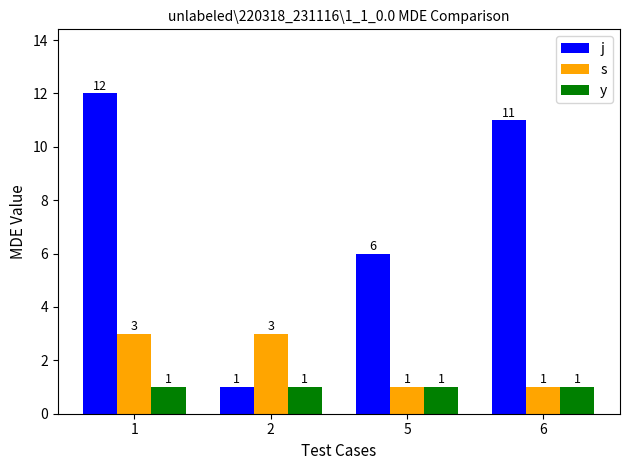

Rank the series by their maximum value, from highest to lowest.

j, s, y